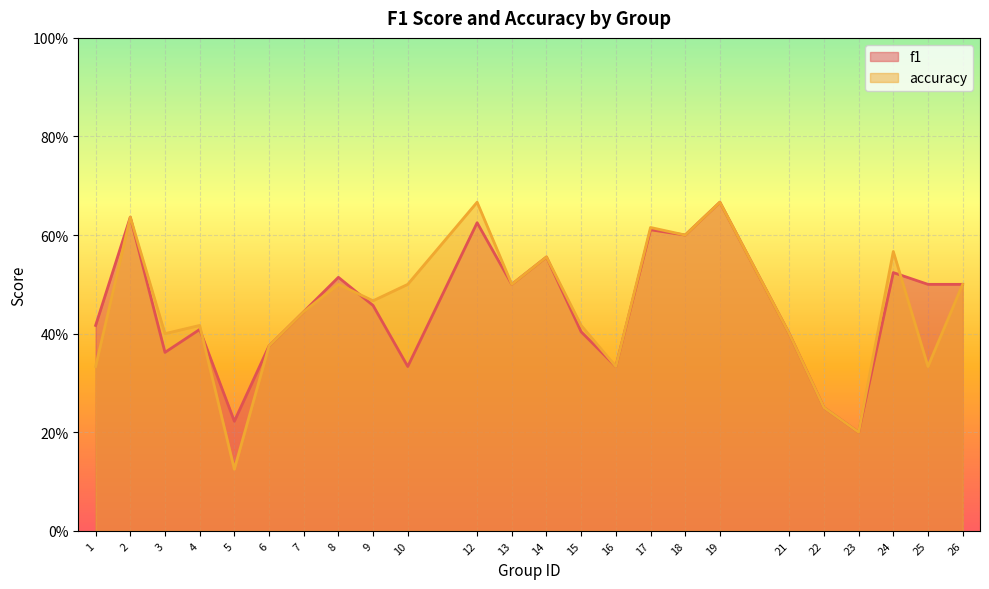

In accuracy, how many points are lower than both neighbors (excluding endpoints)?

8